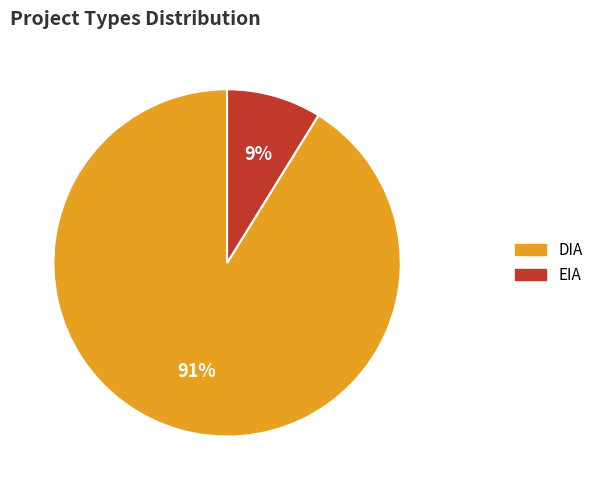

To the nearest percent, what is the combined percentage of DIA and EIA?

100%